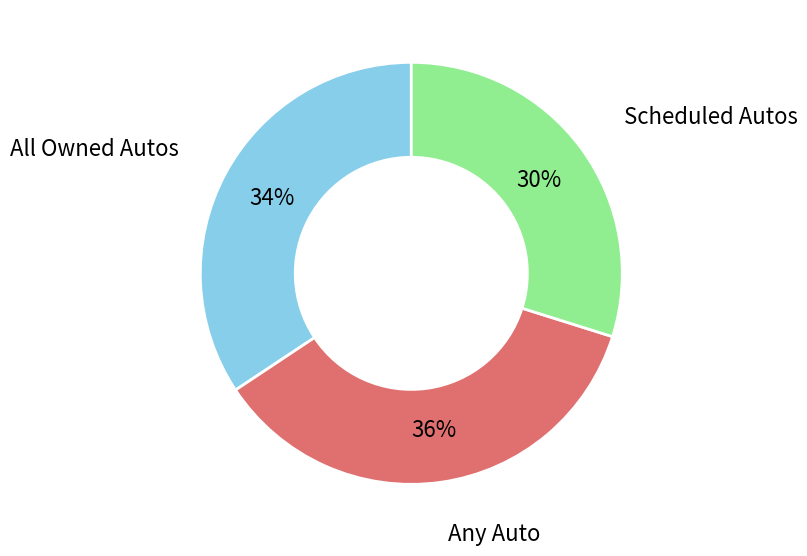

To the nearest percent, what is the difference between the Any Auto and Scheduled Autos slice percentages?

6%